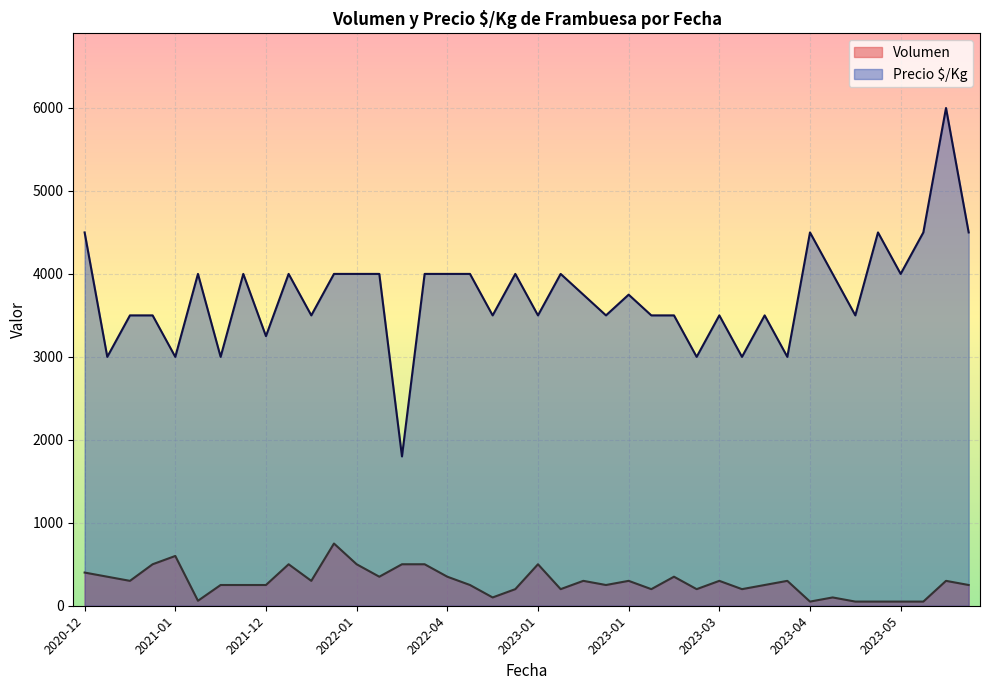

How many lines are shown in the chart?

2